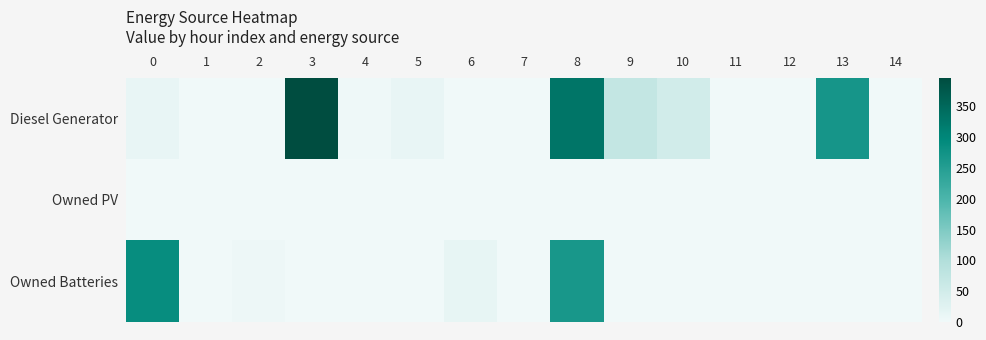

Reading left to right, what are all the values shown in this chart?

Diesel Generator: 0=13	1=0	2=0	3=396	4=4	5=13	6=0	7=0	8=328	9=72	10=49	11=0	12=0	13=268	14=0
Owned PV: 0=0	1=0	2=0	3=0	4=0	5=0	6=0	7=0	8=0	9=0	10=0	11=0	12=0	13=0	14=0
Owned Batteries: 0=287	1=0	2=6	3=0	4=0	5=0	6=15	7=0	8=266	9=0	10=1	11=0	12=0	13=0	14=0